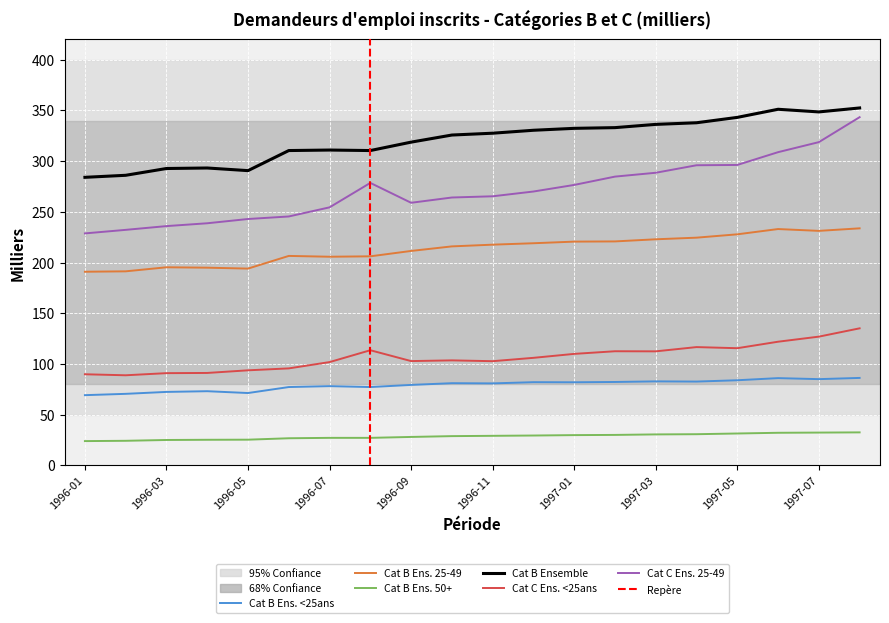

Is it true that Cat B Ensemble equals 318.7 at 1996-09?

True